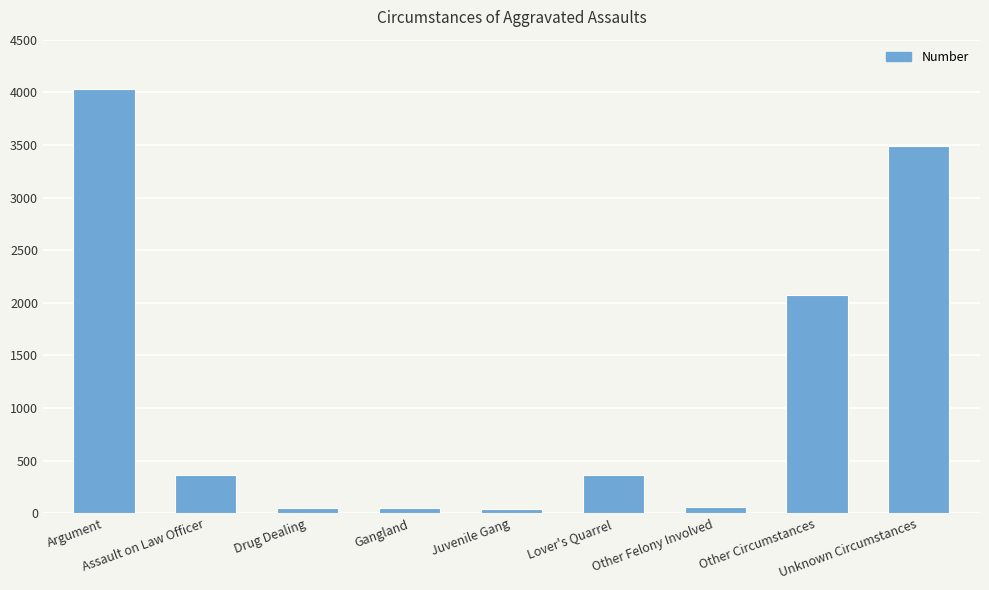

What is the maximum value shown in the chart?

4034